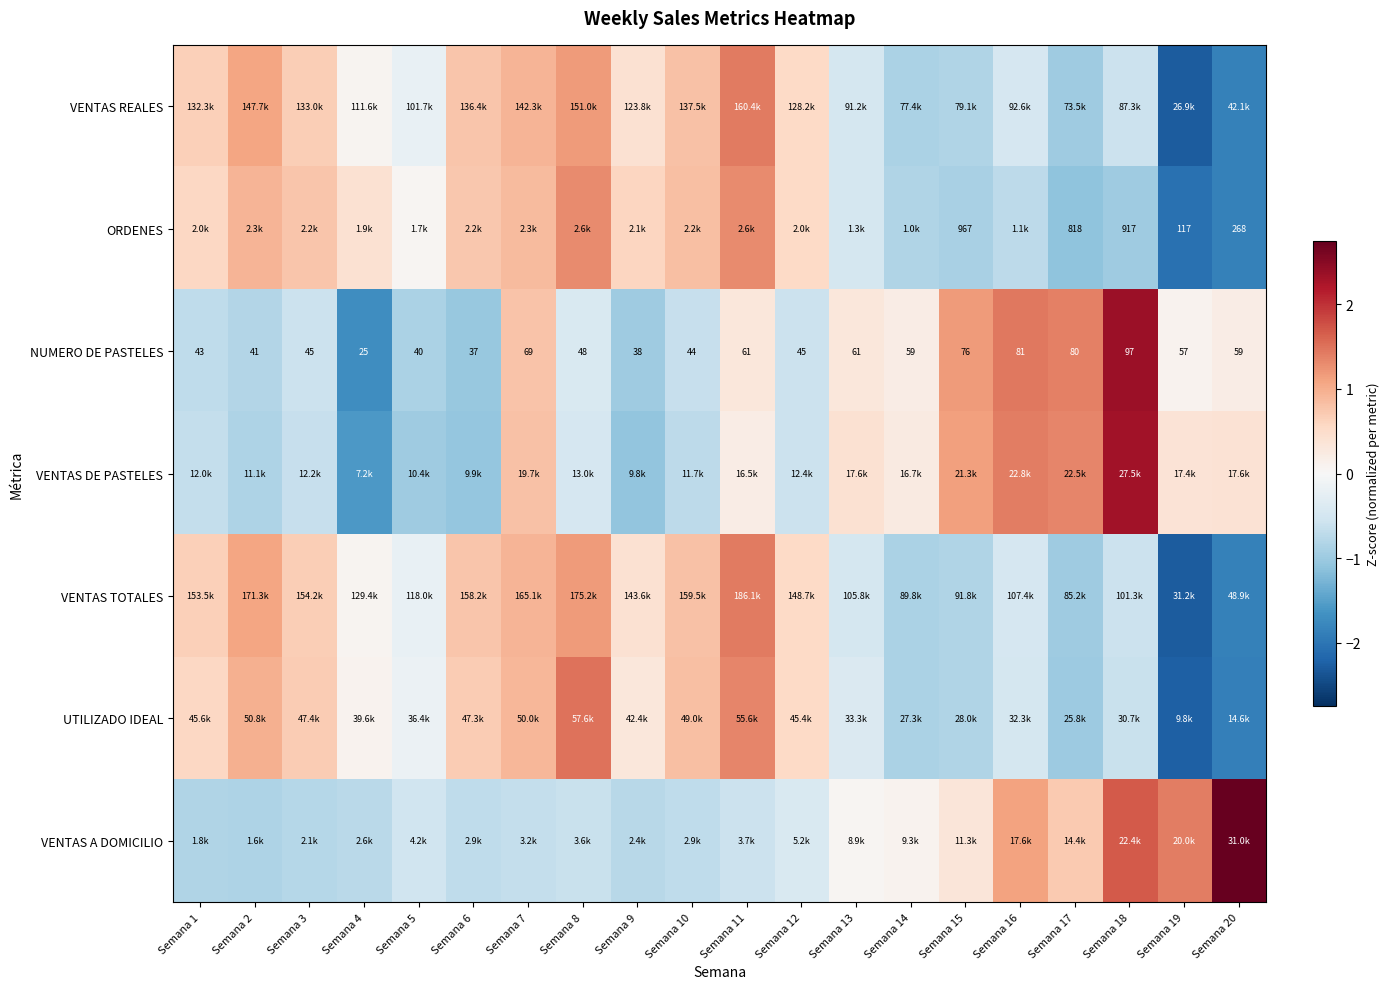

Between Semana 8 and Semana 17, which is larger?

Semana 8